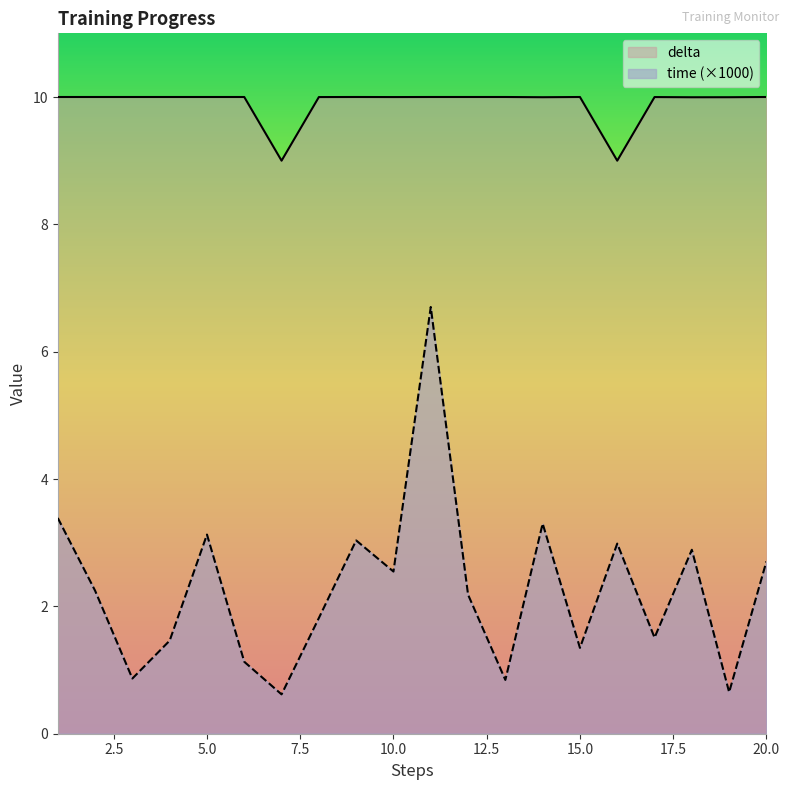

What is the maximum value for delta?

10.0